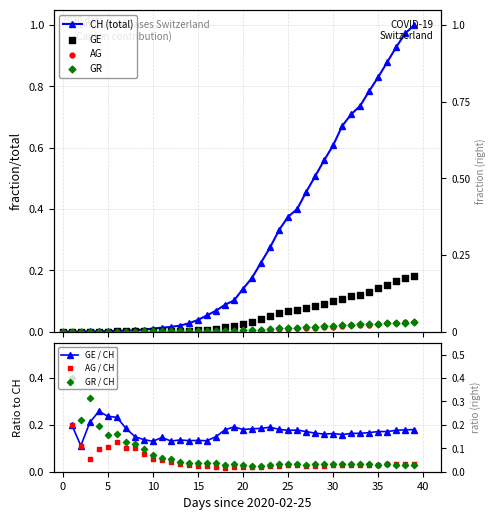

Which series reaches the minimum Y coordinate?

CH